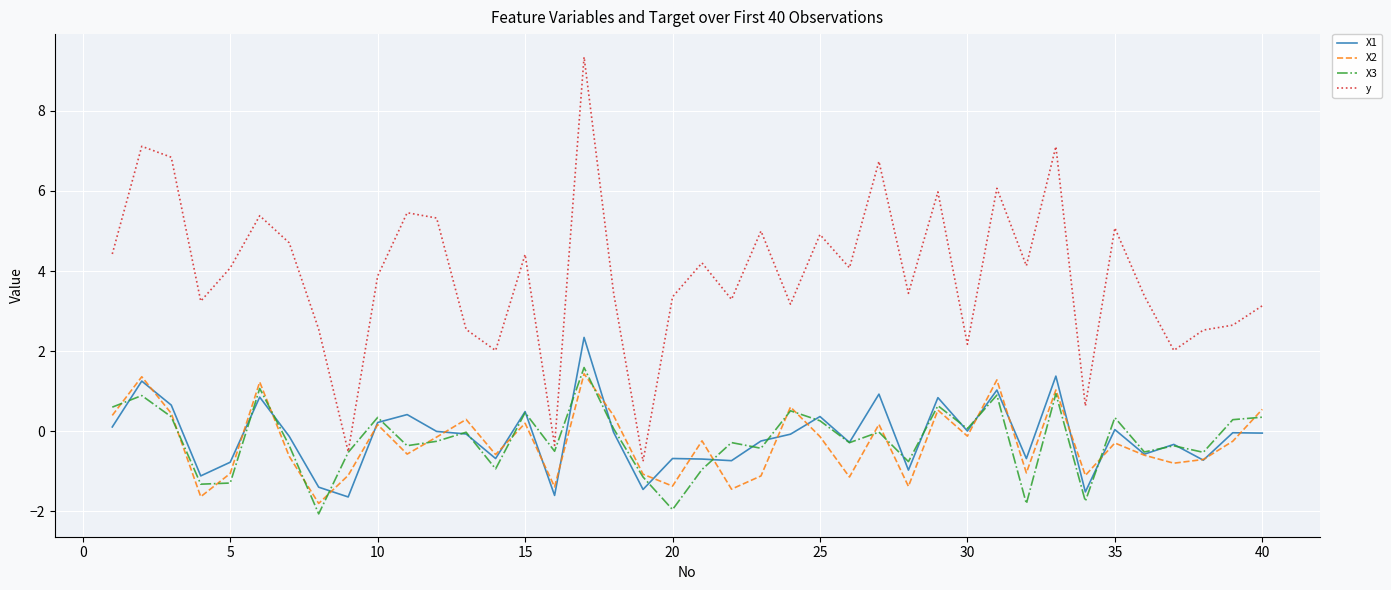

Which series has the largest total across all categories?

y